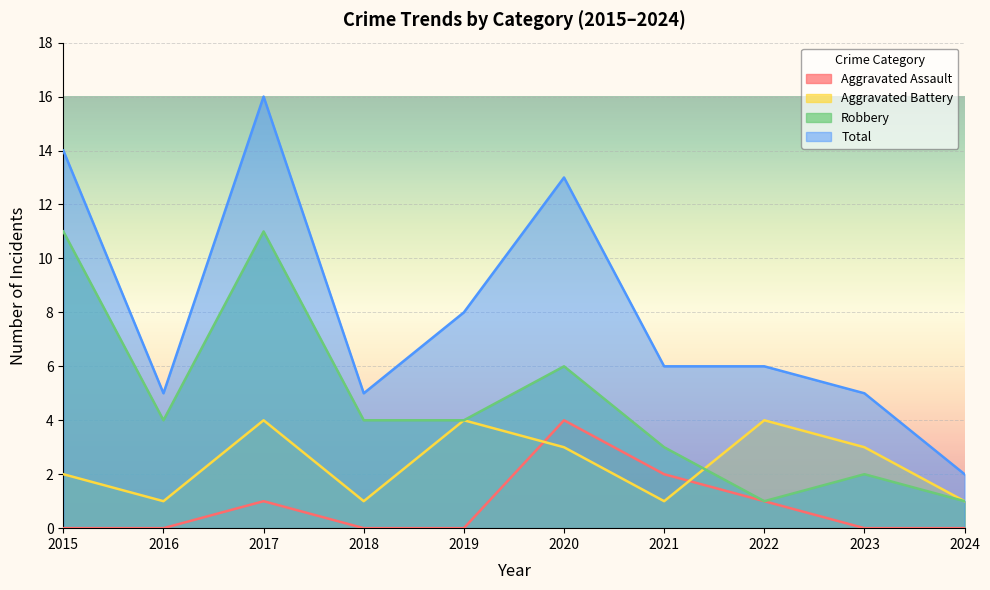

Which category has the lowest value in the Aggravated Assault series?

2015